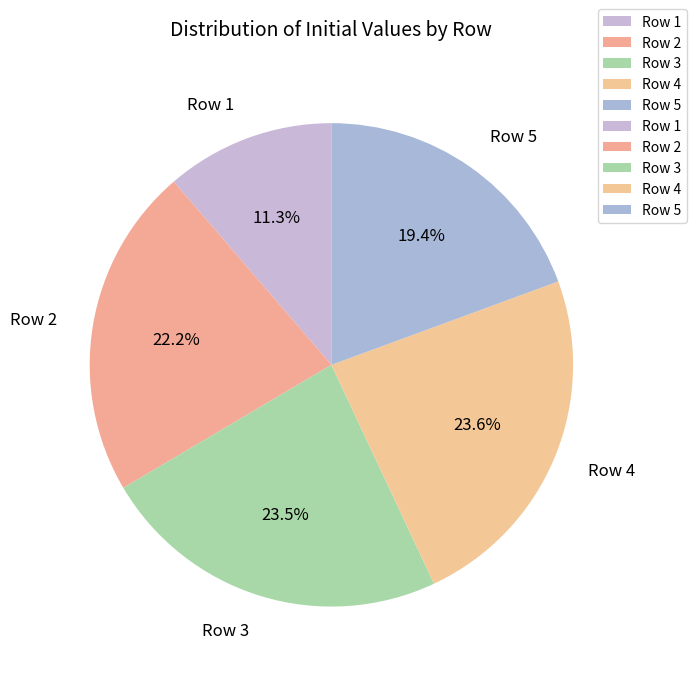

Which slice is the smallest?

Row 1